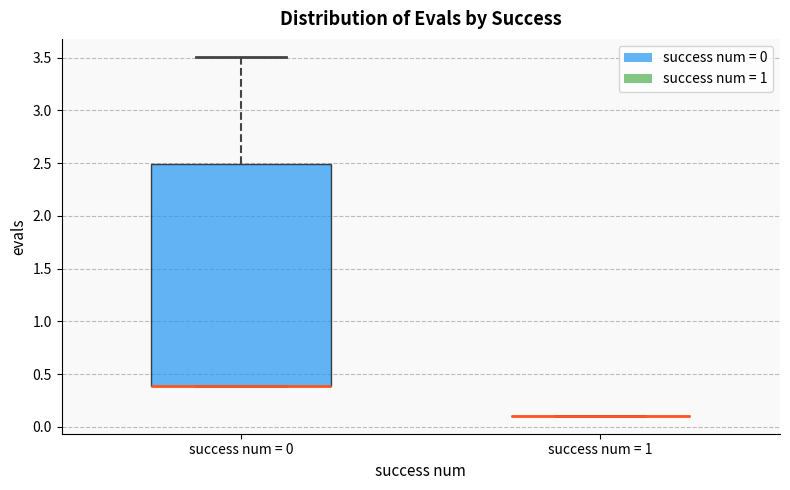

Comparing the boxes themselves (not the whiskers), which one is the tallest?

success num = 0